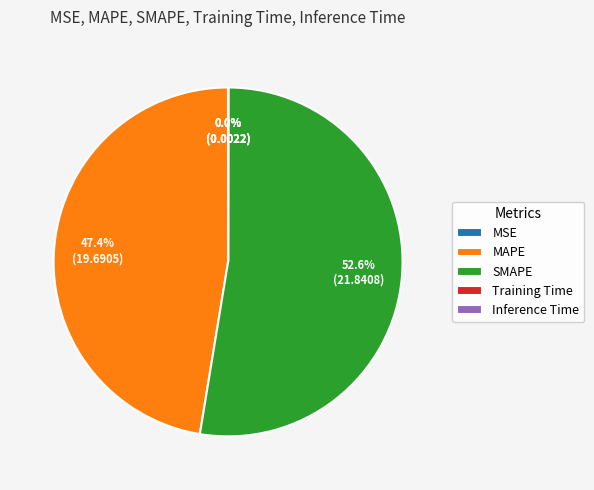

Is there any slice that represents more than half of the pie?

Yes